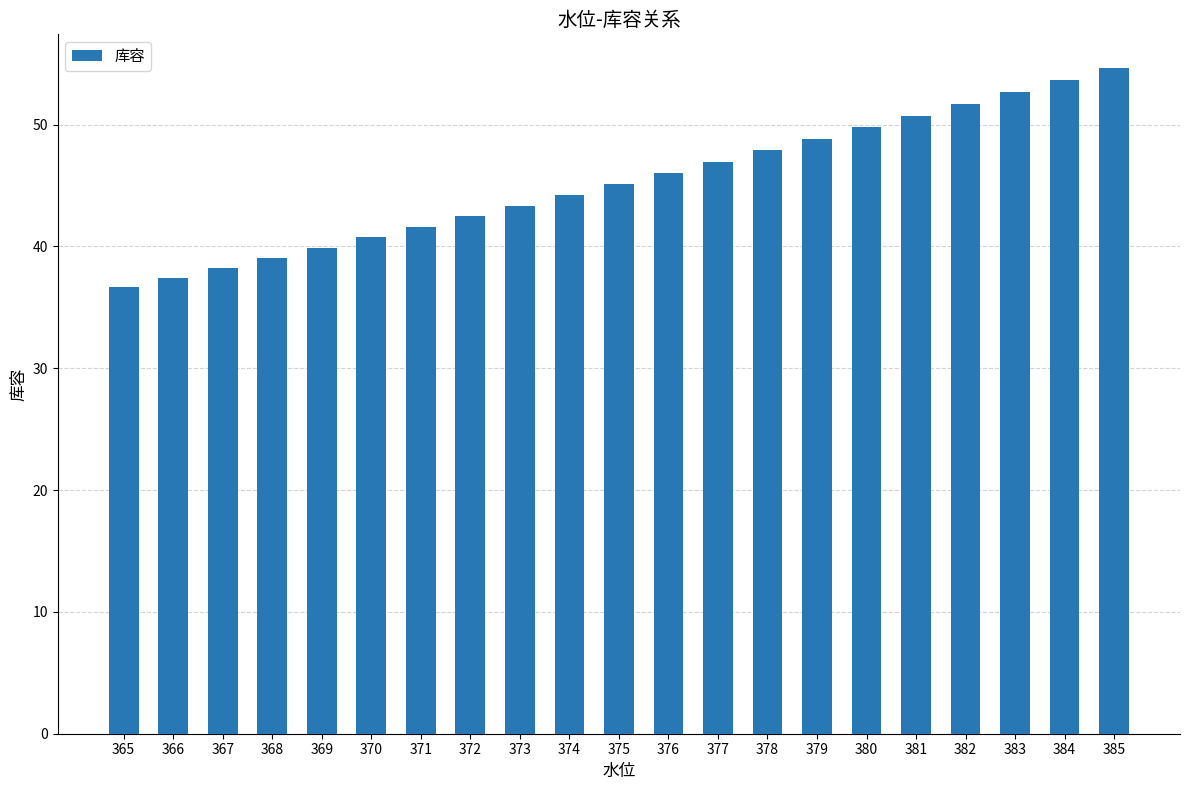

What is the value of the 15th bar from the left?

48.8